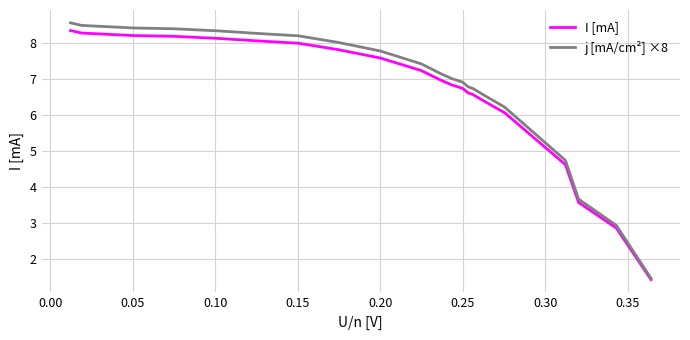

What is the maximum value shown in the chart?

8.6